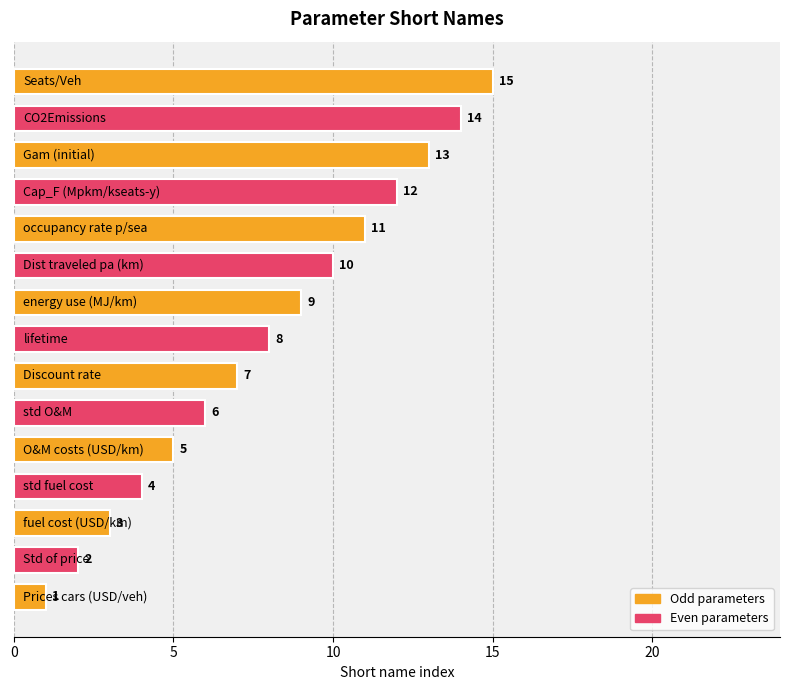

What is the average value?

8